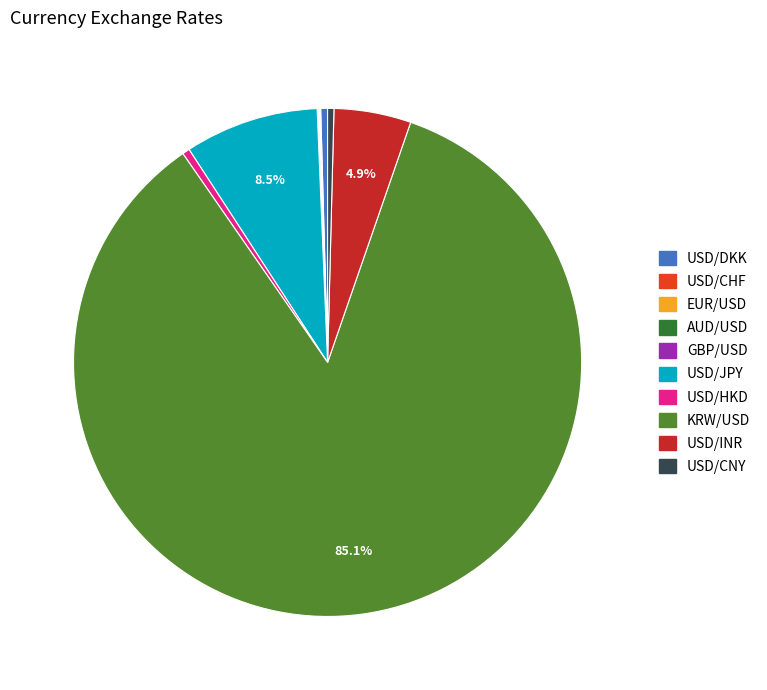

Is the sum of USD/HKD and USD/INR greater than half?

No